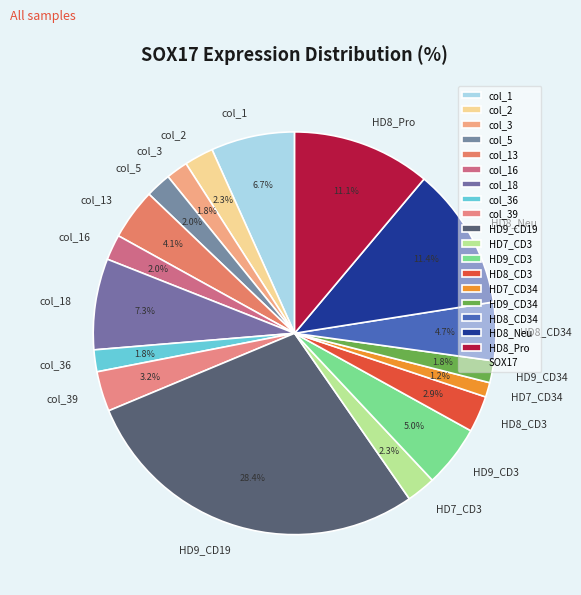

True or false: HD8_Neu accounts for 5% of the total.

False